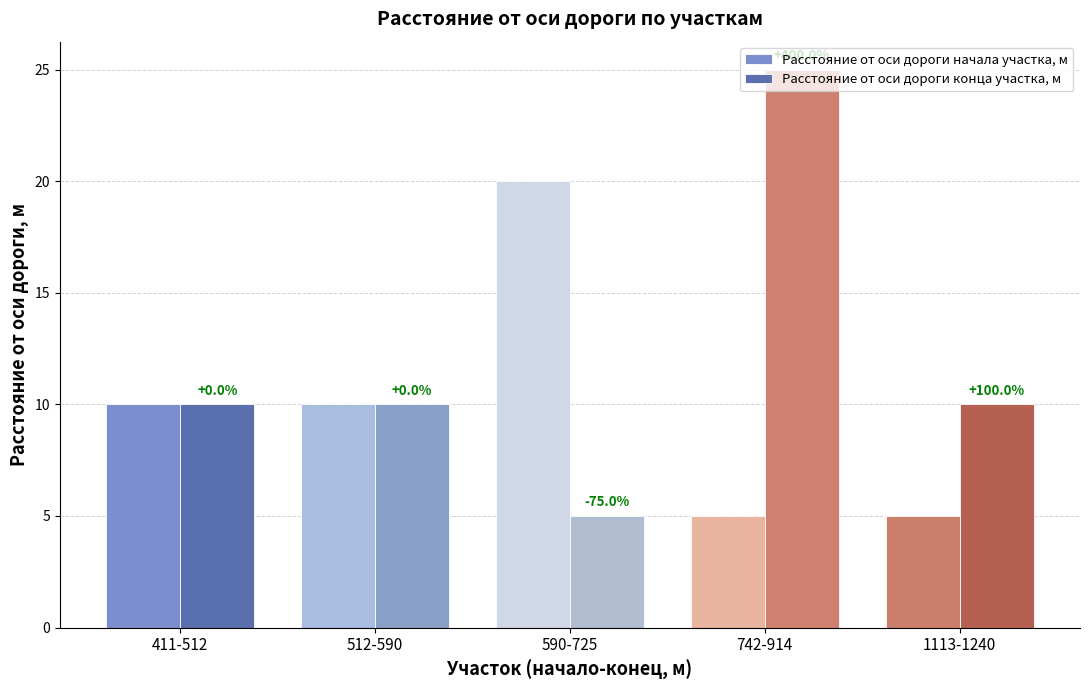

Reading left to right, transcribe all the data shown in this chart.

Расстояние от оси дороги начала участка, м: 10	10	20	5	5
Расстояние от оси дороги конца участка, м: 10	10	5	25	10